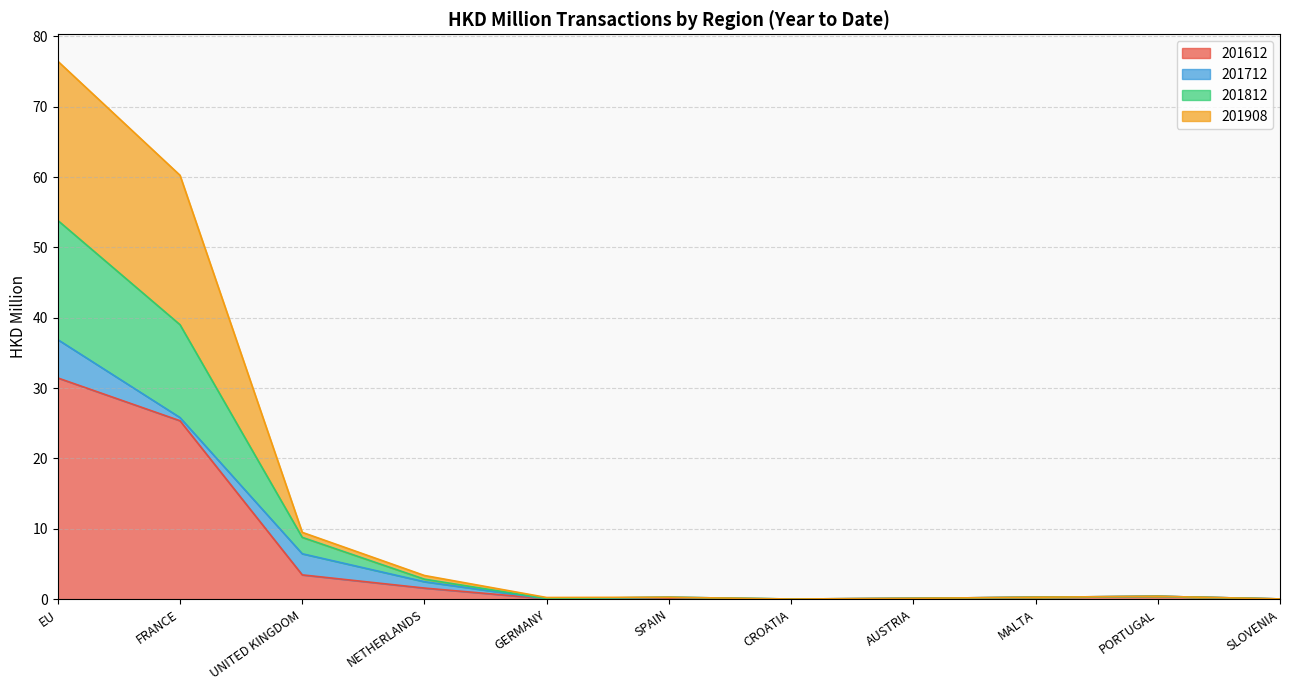

The value of 201612 at EU is 31.4. True or false?

True